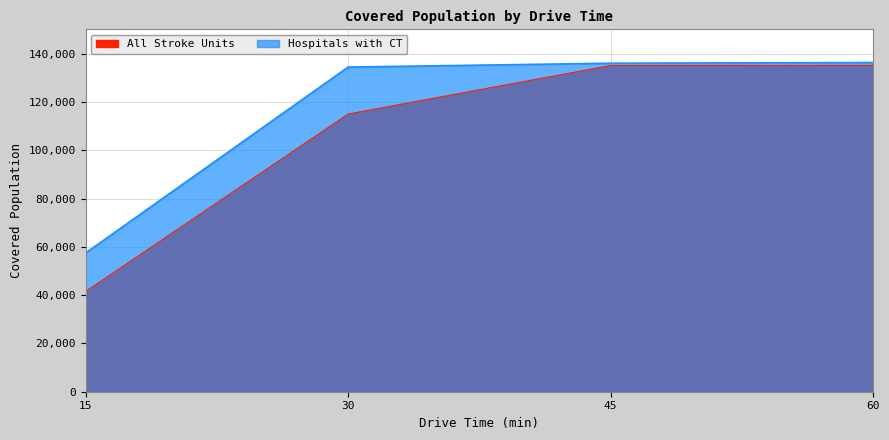

What is the highest value of the Hospitals with CT series?

136317